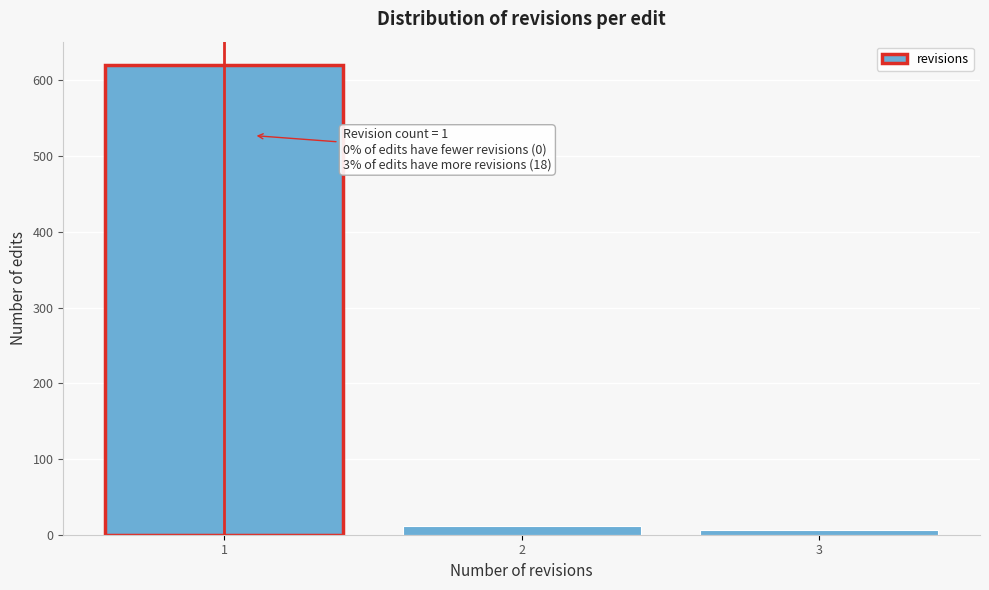

Which range on the x-axis has the tallest bar?

0.5 to 1.5